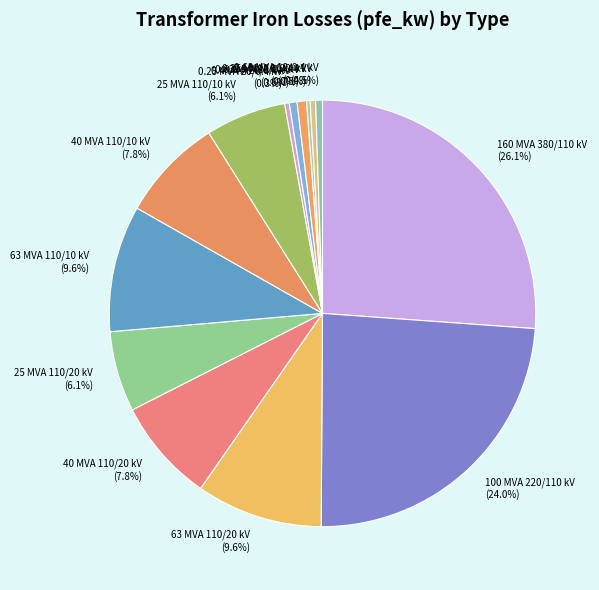

Which has a higher value, 0.4 MVA 20/0.4 kV or 100 MVA 220/110 kV?

100 MVA 220/110 kV